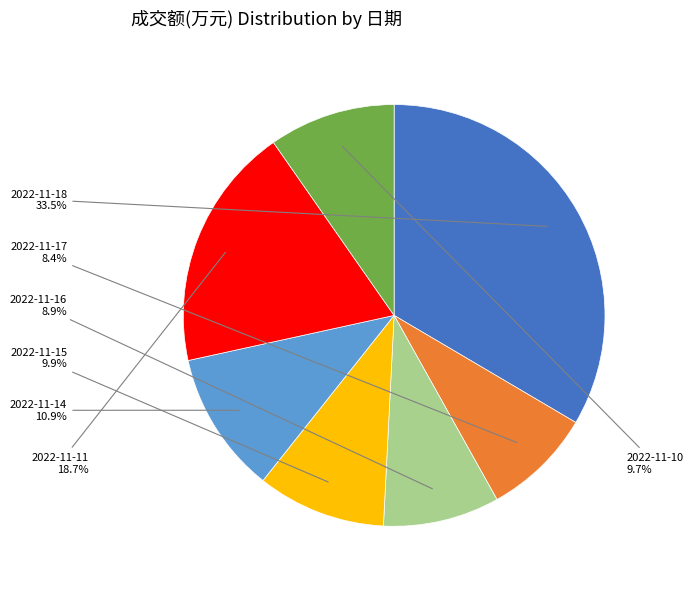

The 2022-11-14 slice represents 1% of the pie. True or false?

False